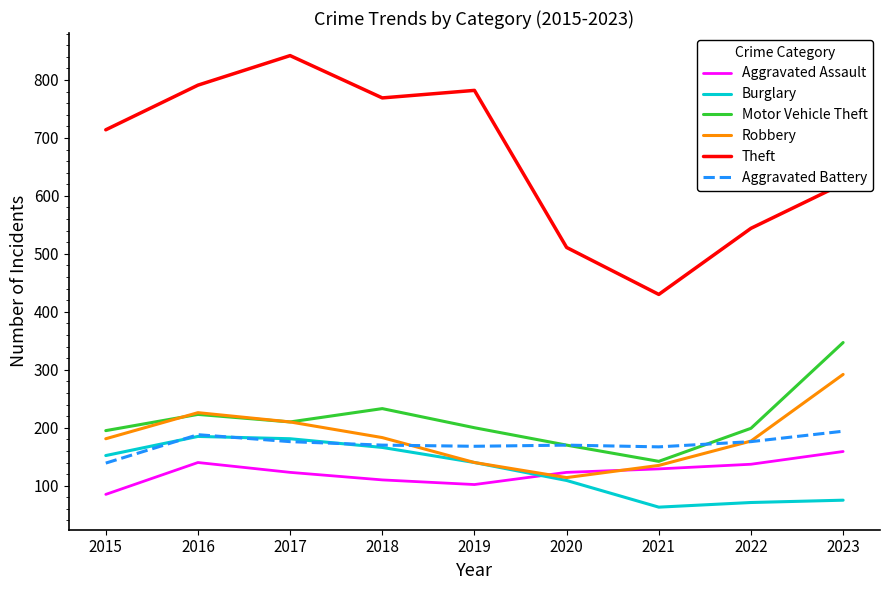

What is the sum of all Motor Vehicle Theft values?

1919